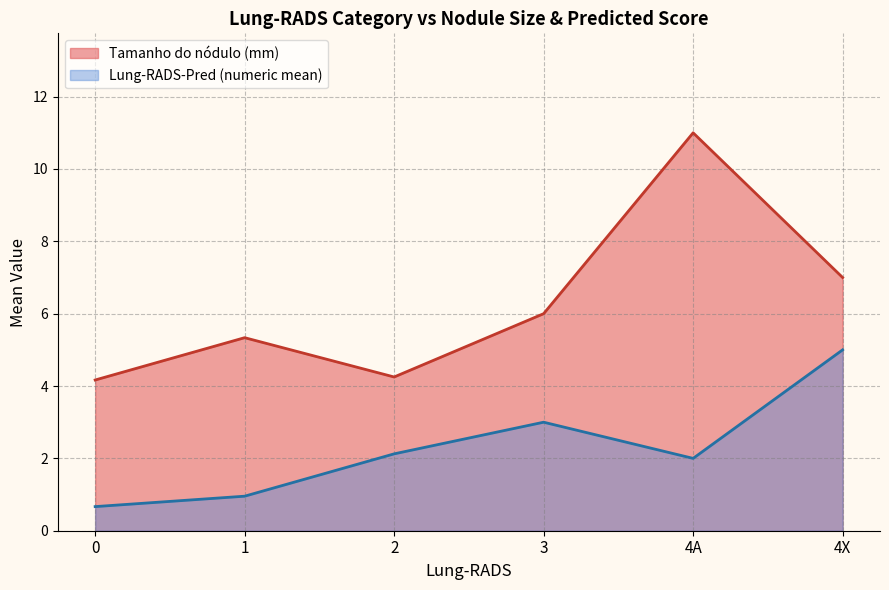

Which series changed the most between 1 and 4X?

Lung-RADS-Pred (numeric mean)